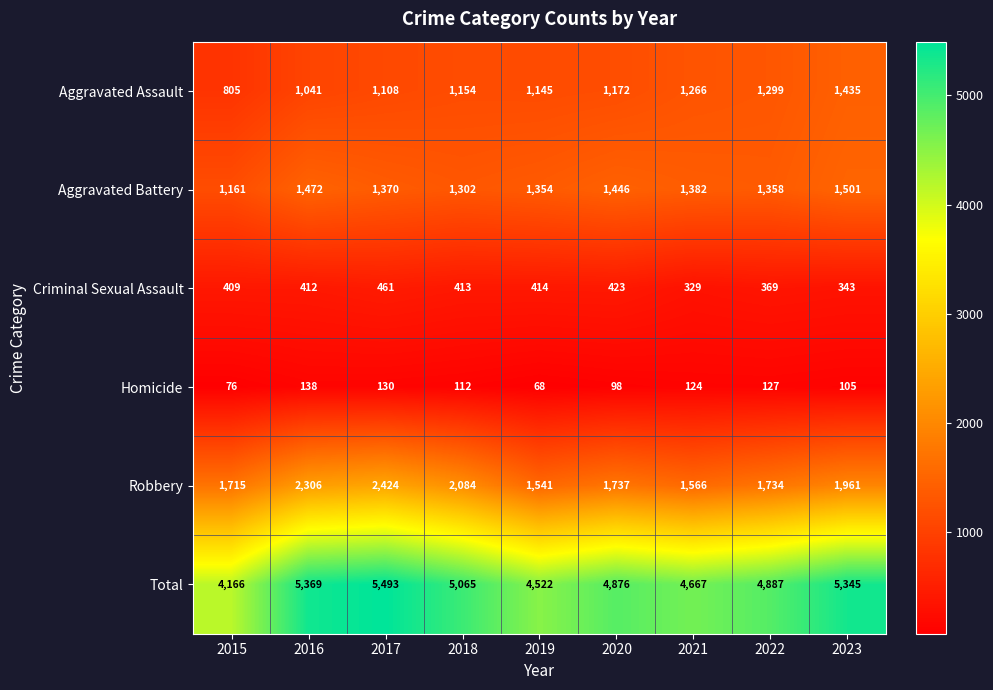

What is the total value across all series at 2016?

10738